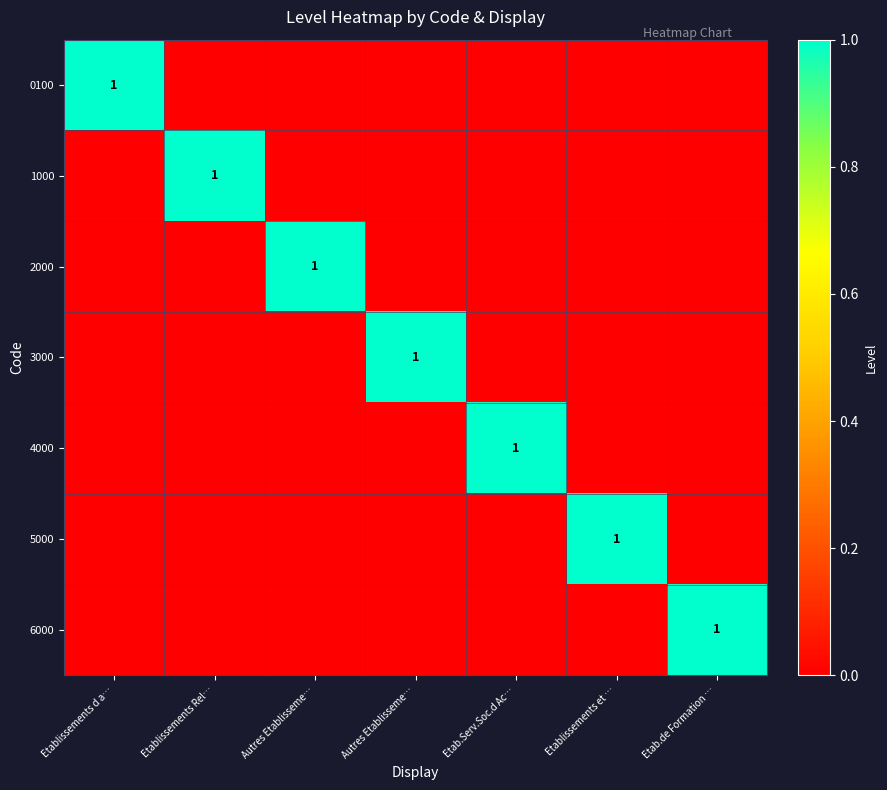

True or false: 6000 has a value of -1 at Etab.Serv.Soc.d Ac….

False